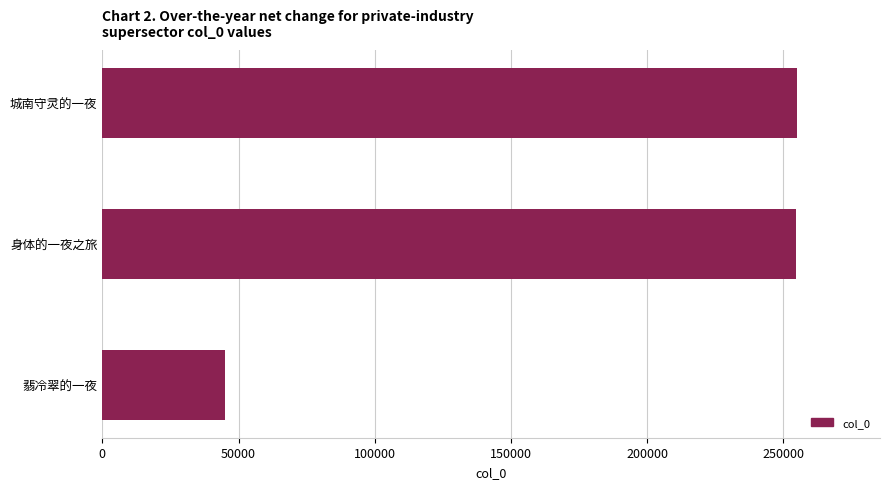

Where is the data nearest to the value 149933?

身体的一夜之旅